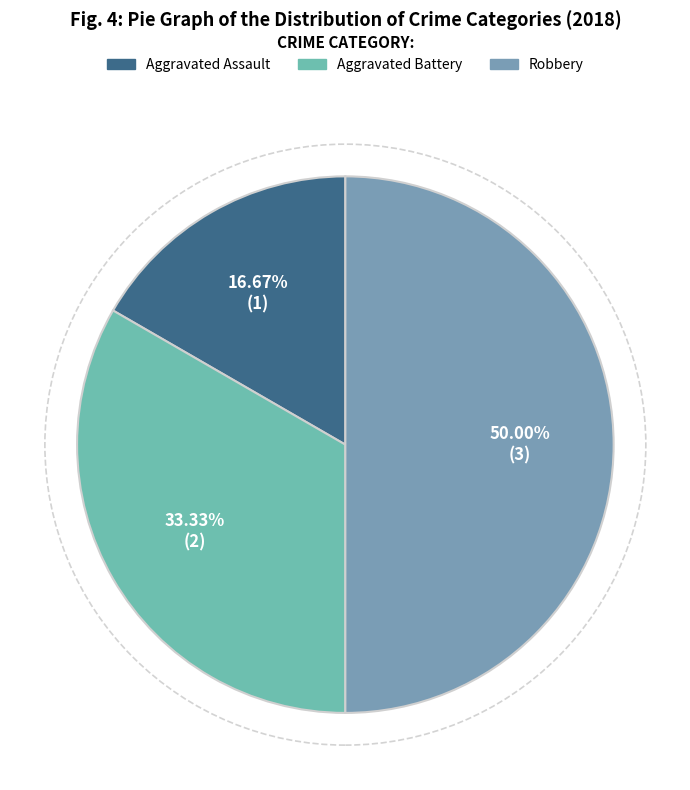

Count the number of slices in the pie.

3